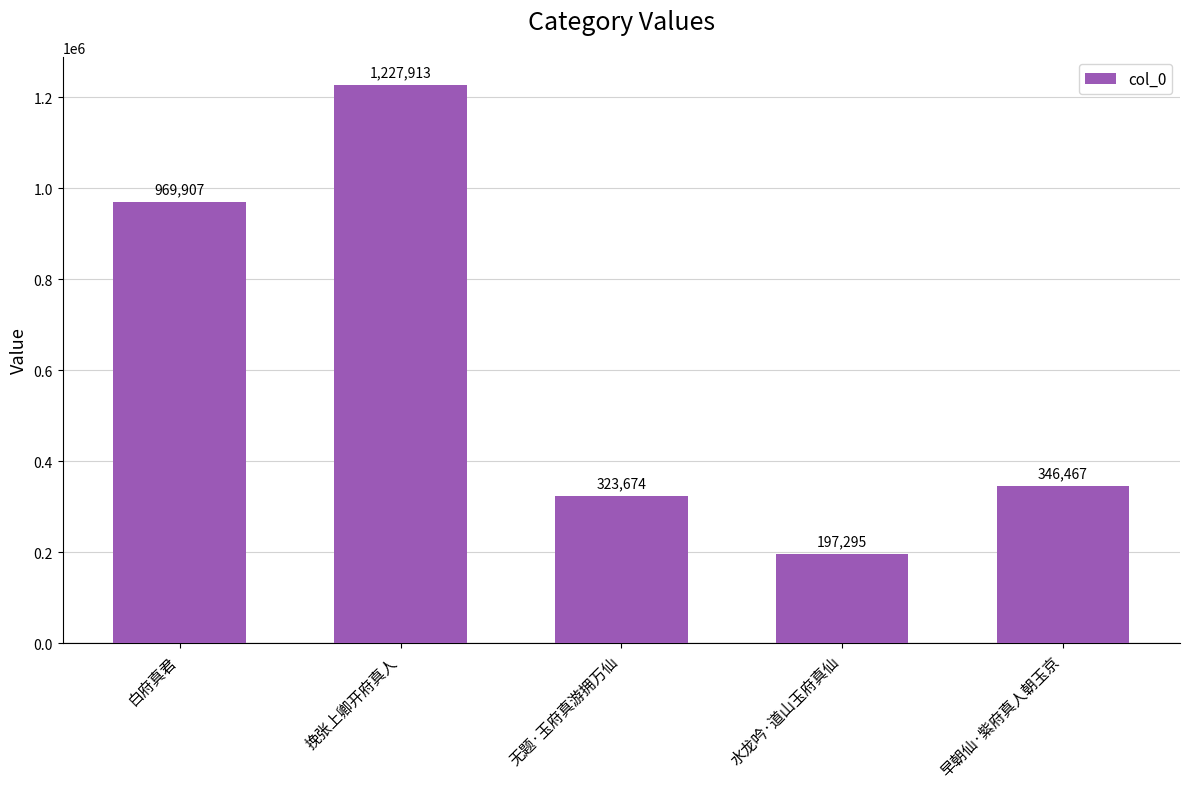

Reading right to left, transcribe all the data shown in this chart.

早朝仙·紫府真人朝玉京=346467	水龙吟·道山玉府真仙=197295	无题·玉府真游拥万仙=323674	挽张上卿开府真人=1227913	白府真君=969907